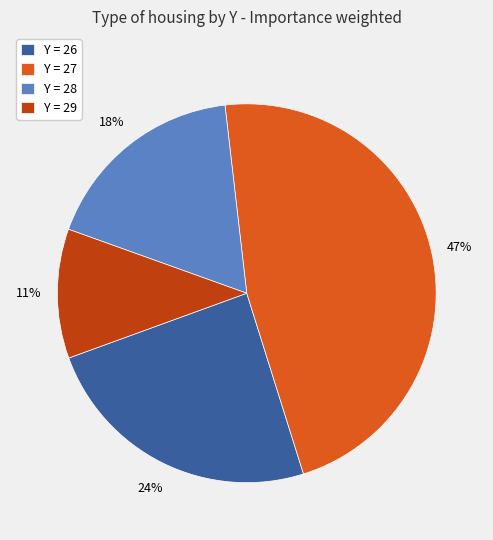

Do Y = 27 and Y = 26 together represent more than half of the pie?

Yes